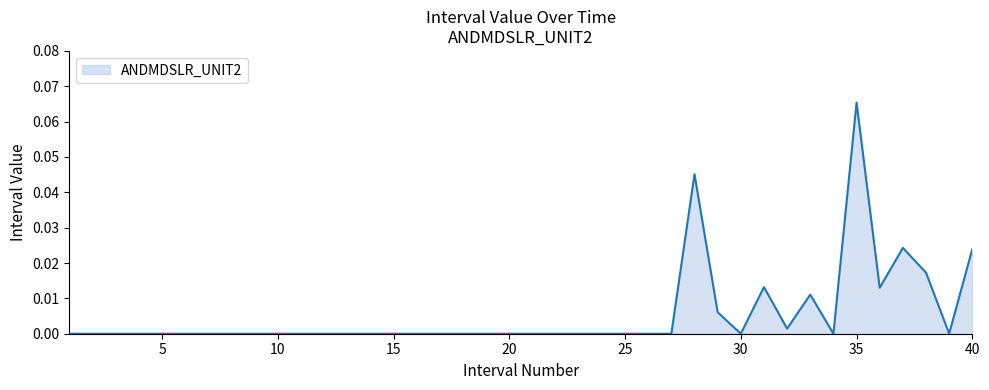

Which label corresponds to the largest value in the chart?

35